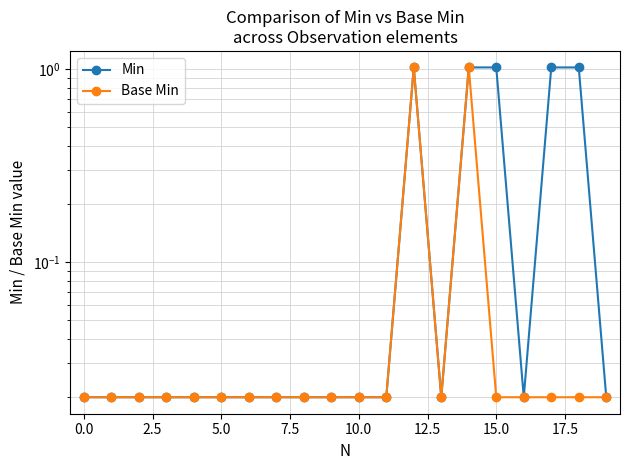

Reading left to right, extract all data points from this chart.

Min: 0.0	0.0	0.0	0.0	0.0	0.0	0.0	0.0	0.0	0.0	0.0	0.0	1.0	0.0	1.0	1.0	0.0	1.0	1.0	0.0
Base Min: 0.0	0.0	0.0	0.0	0.0	0.0	0.0	0.0	0.0	0.0	0.0	0.0	1.0	0.0	1.0	0.0	0.0	0.0	0.0	0.0